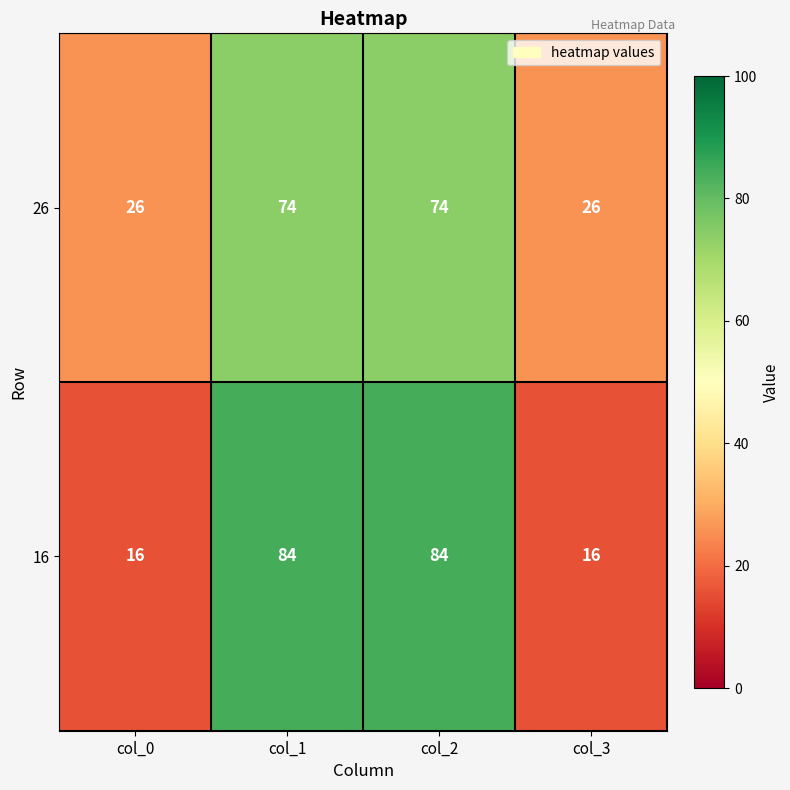

What is the difference between the maximum and minimum values in the 26 series?

48